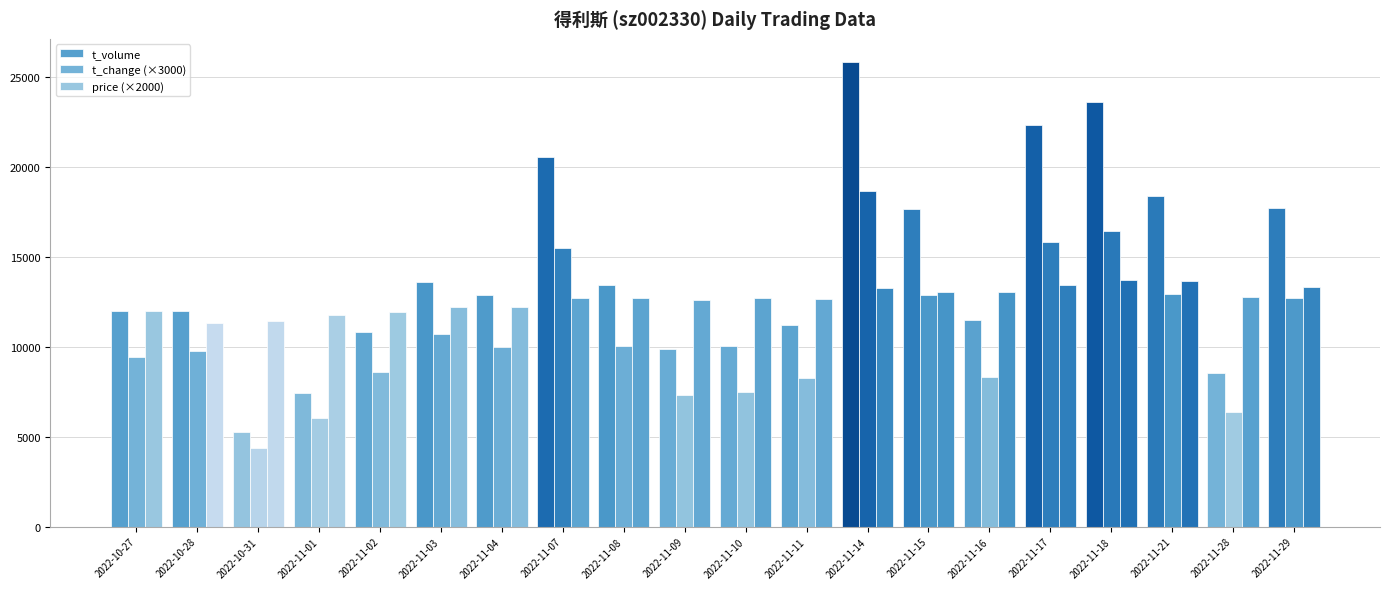

How many data points in t_change (×3000) are less than 9990?

10